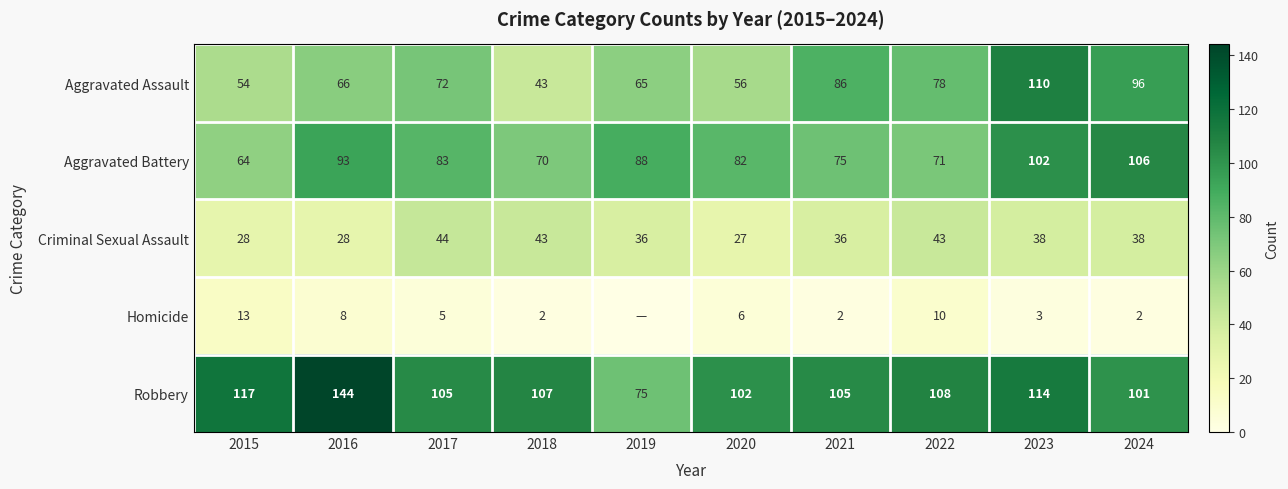

What is the minimum value for Aggravated Assault?

43